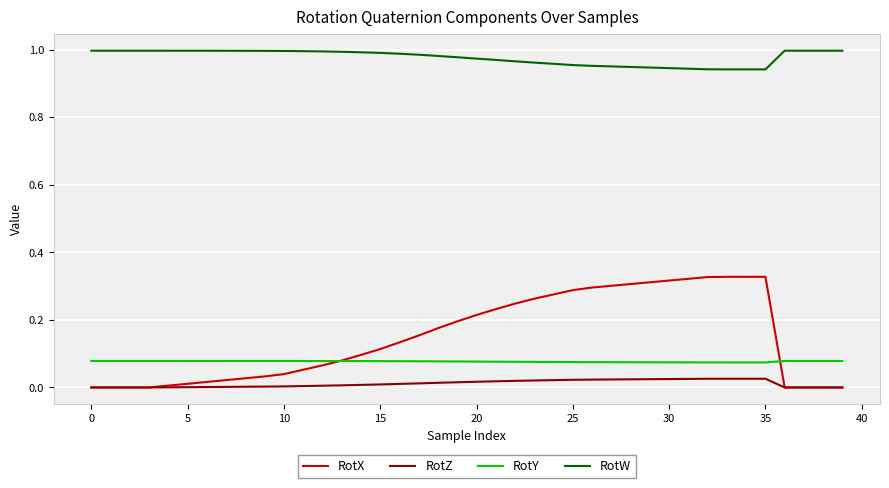

What are all the series names shown in the legend?

RotX, RotZ, RotY, RotW